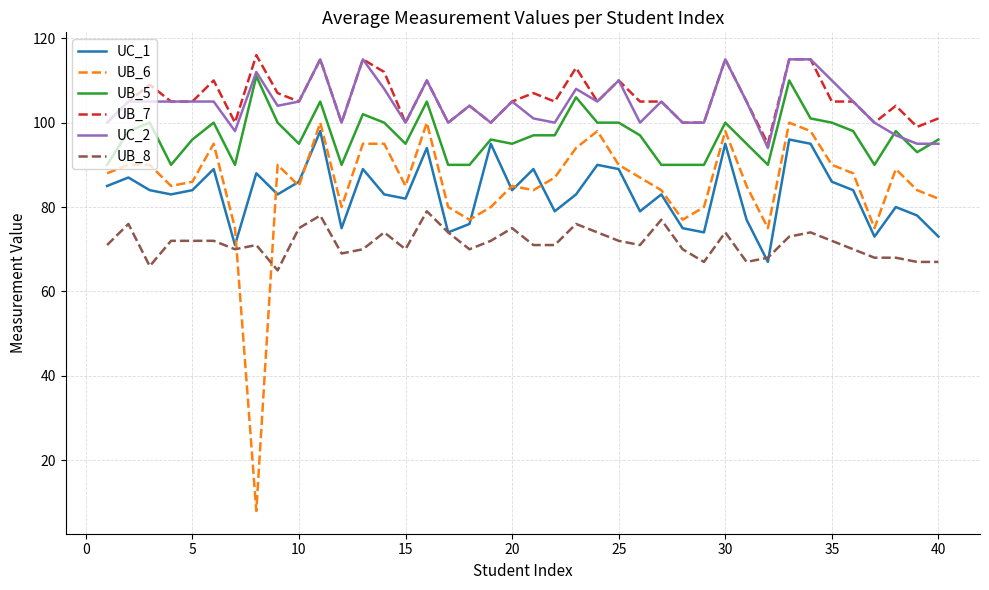

What are all the series names shown in the legend?

UC_1, UB_6, UB_5, UB_7, UC_2, UB_8